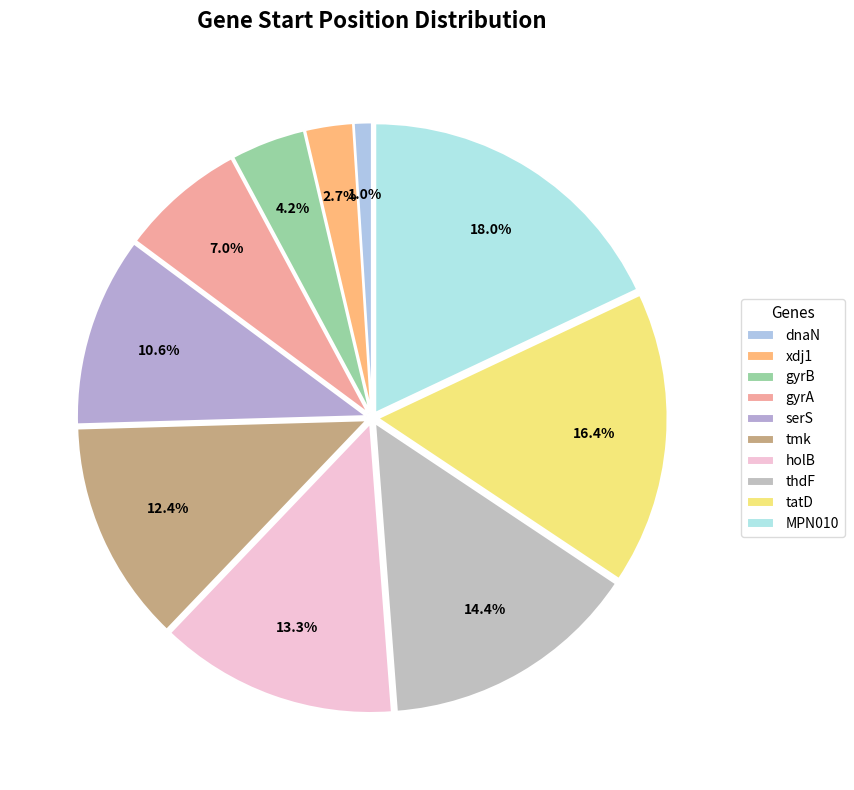

How many segments does this pie chart have?

10